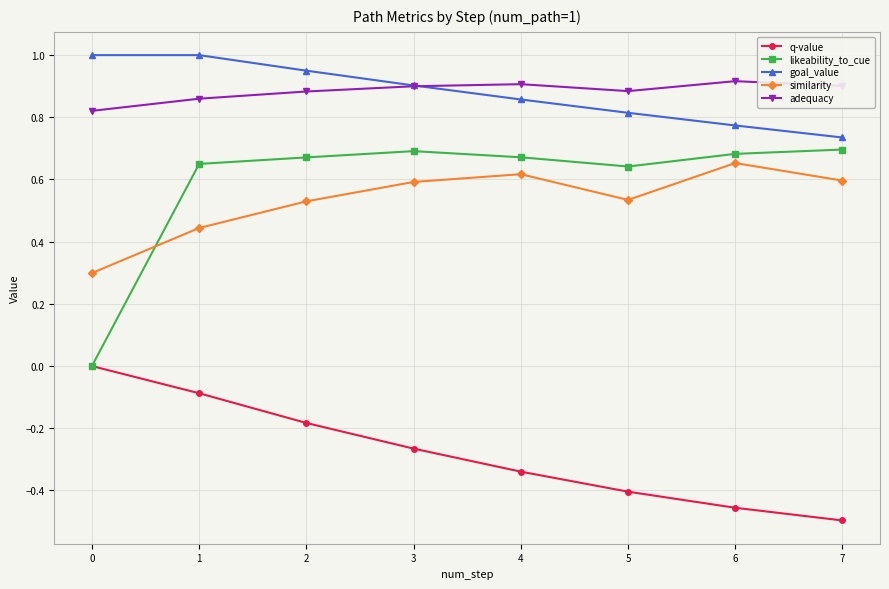

True or false: adequacy and likeability_to_cue cross at least once.

False